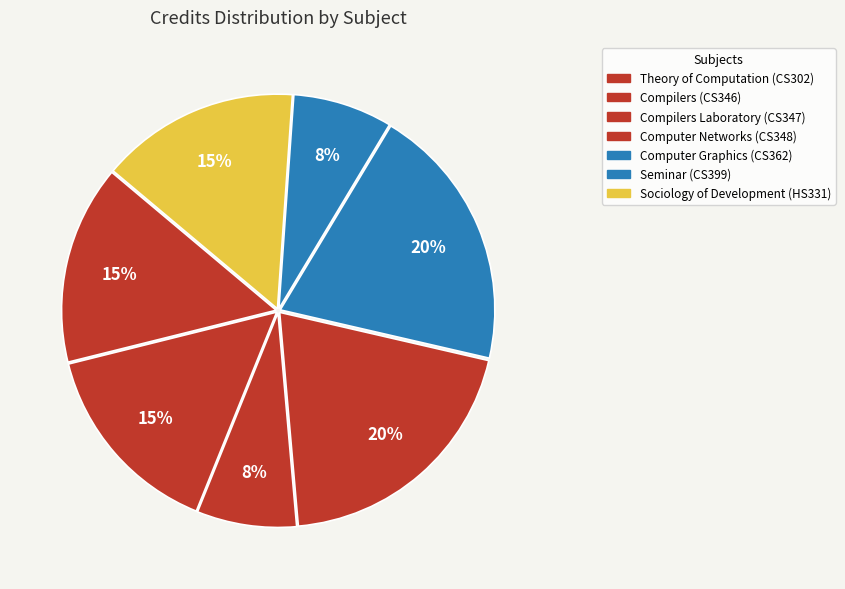

Which has a higher value, Computer Graphics (CS362) or Computer Networks (CS348)?

Computer Graphics (CS362)